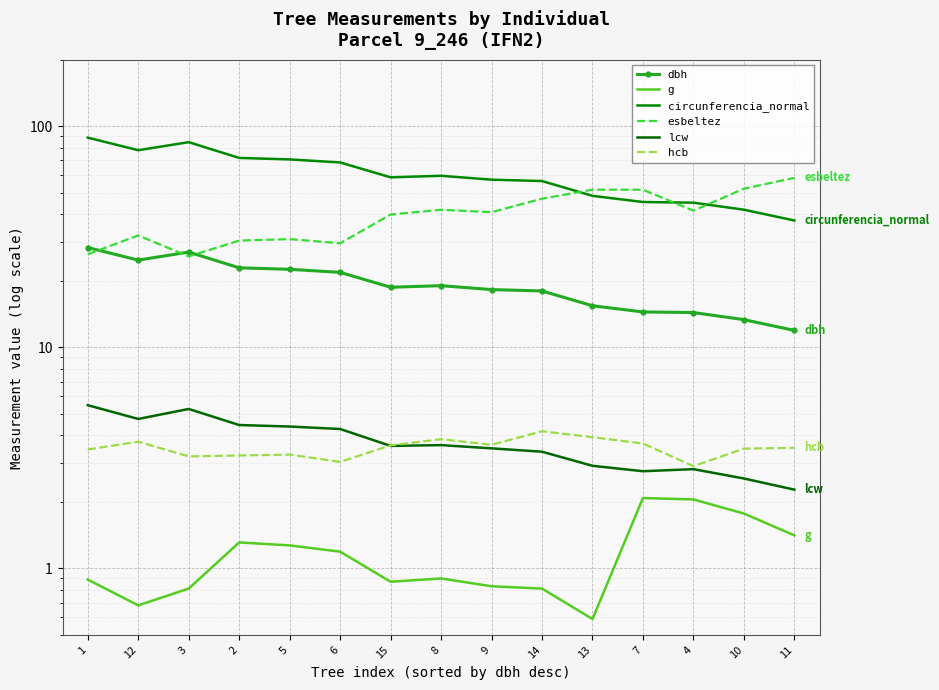

Which series has the largest total across all categories?

circunferencia_normal